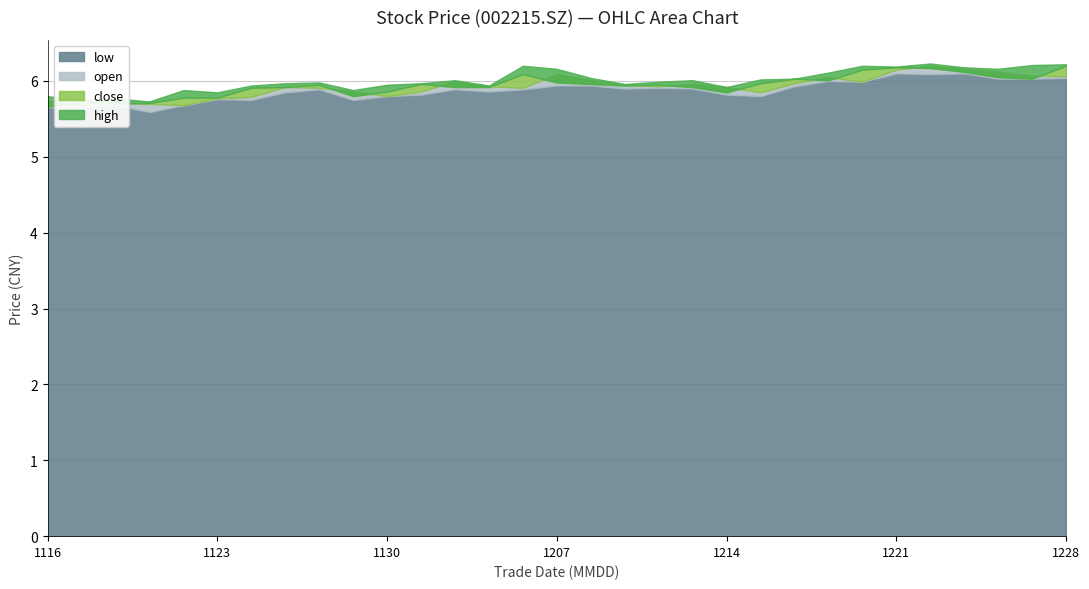

True or false: low and open intersect in this chart.

False